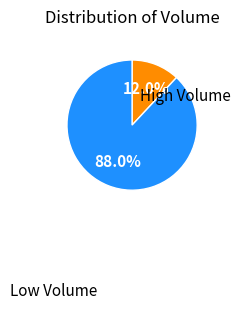

To the nearest percent, what is the average slice percentage?

50%